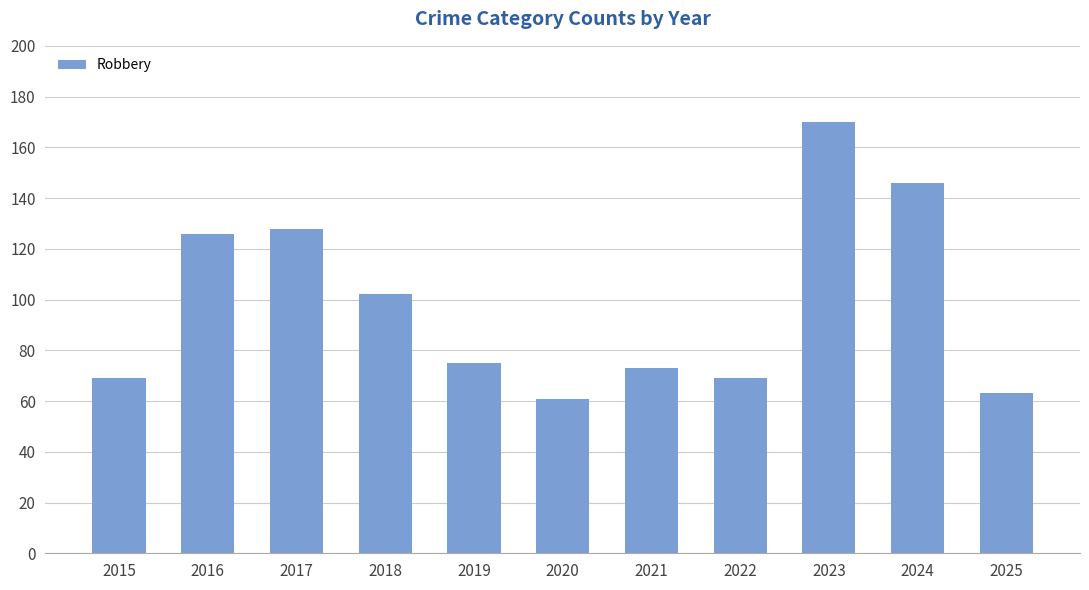

What is the greatest value displayed?

170